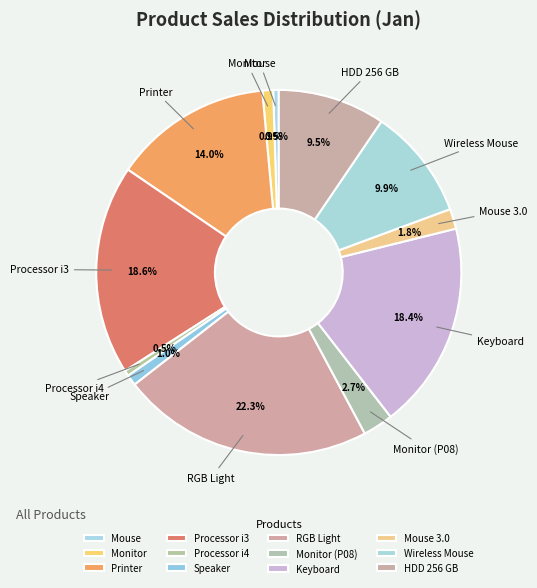

How many segments does this pie chart have?

12